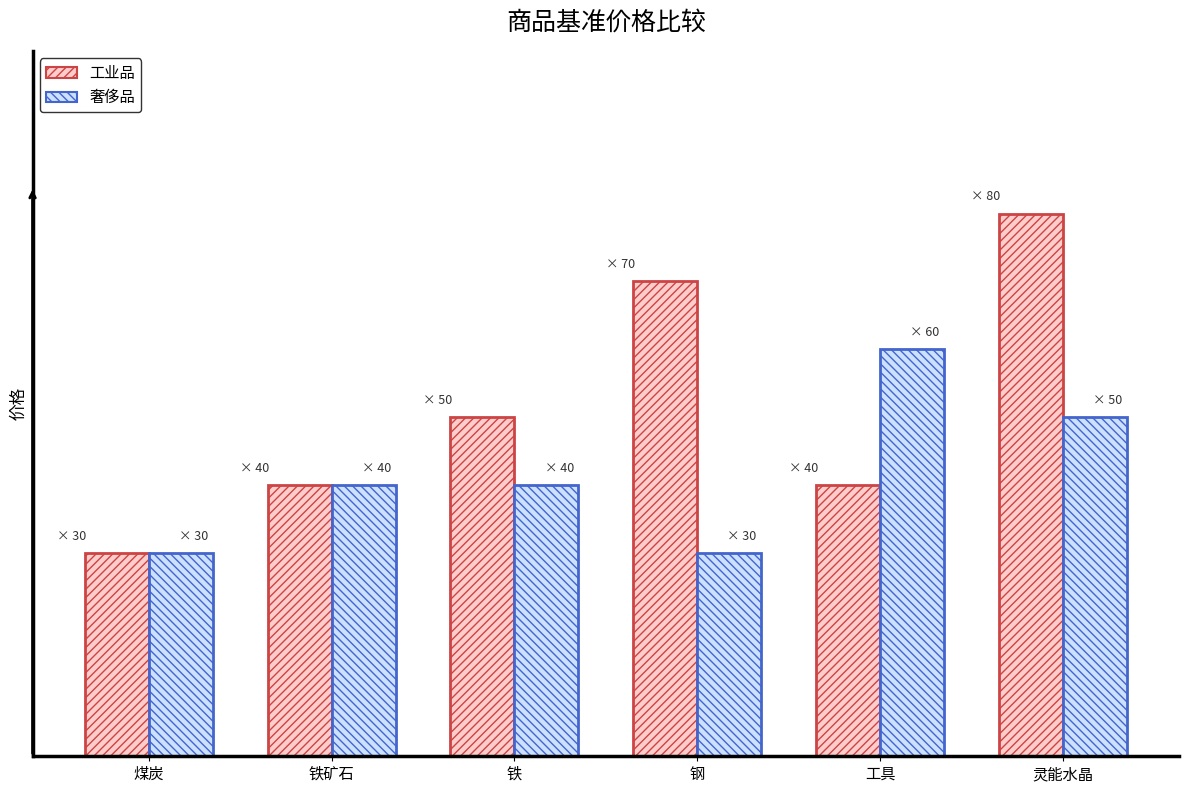

What are all the series names shown in the legend?

工业品, 奢侈品